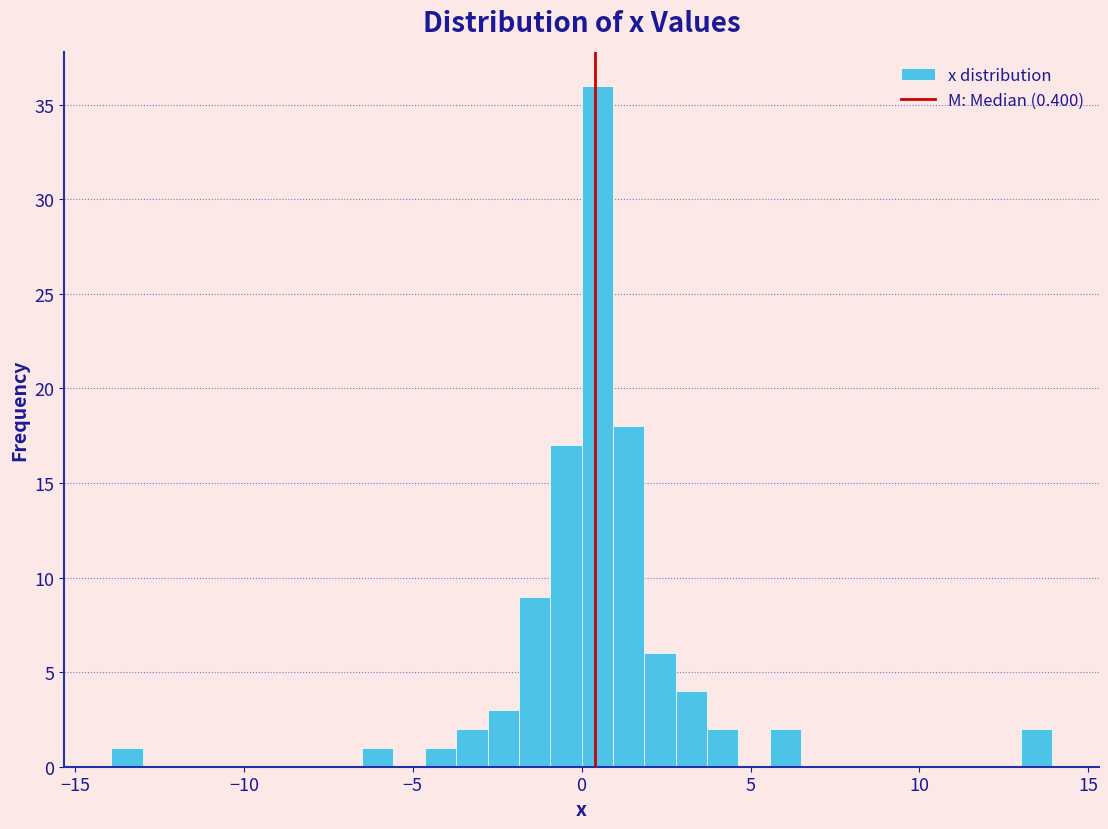

Read against the x-axis, roughly where is the centre of the tallest bar?

0.5